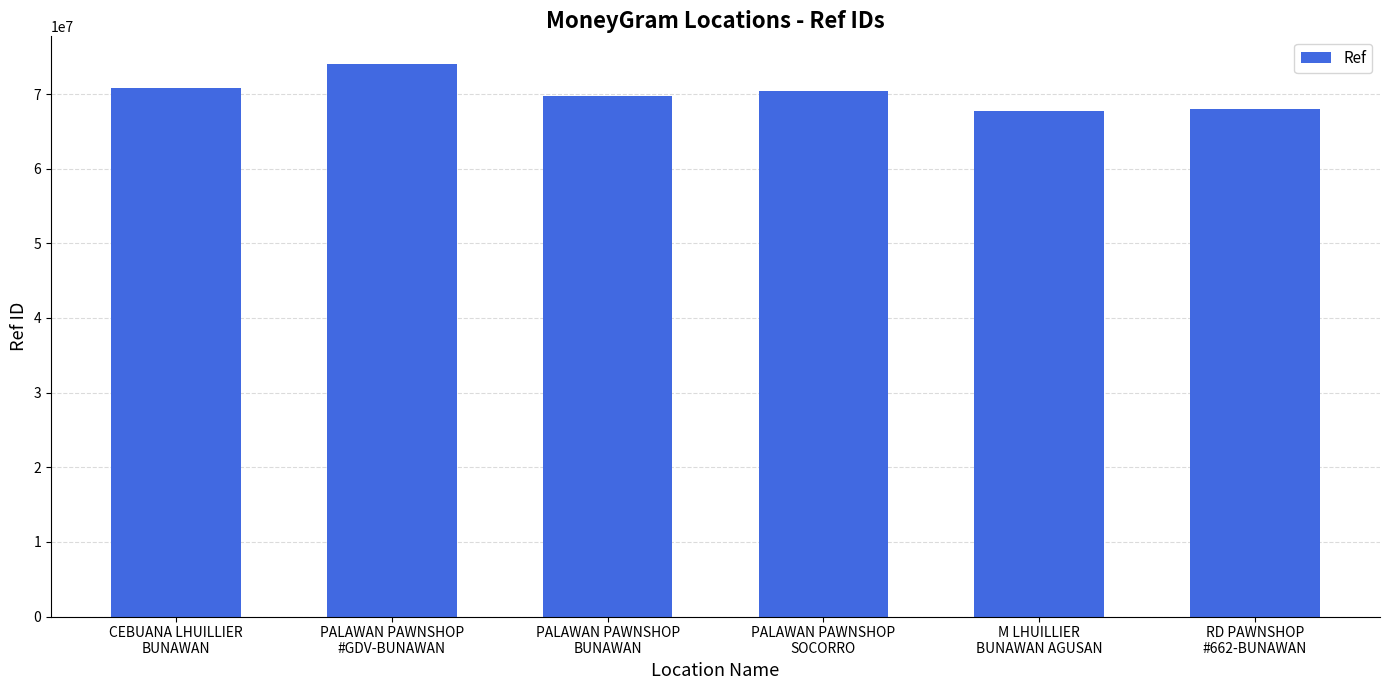

What is the difference between the maximum and second lowest values?

6025105